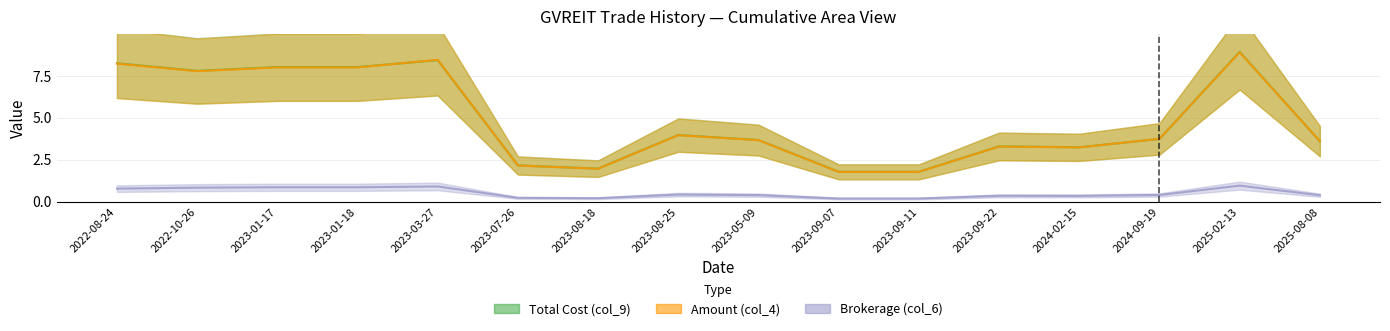

How many data points in Amount (col_4) are above 3?

12